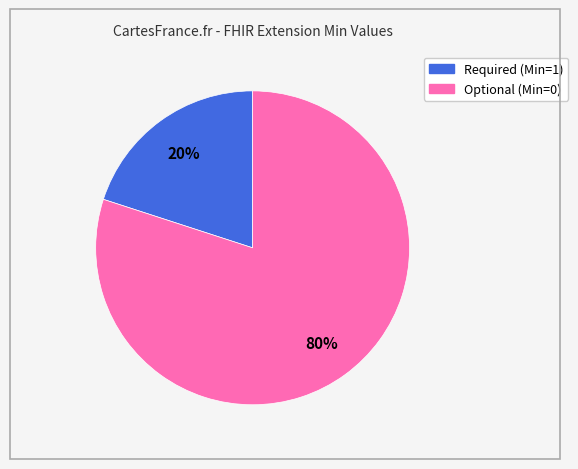

Is there a majority slice in this chart?

Yes